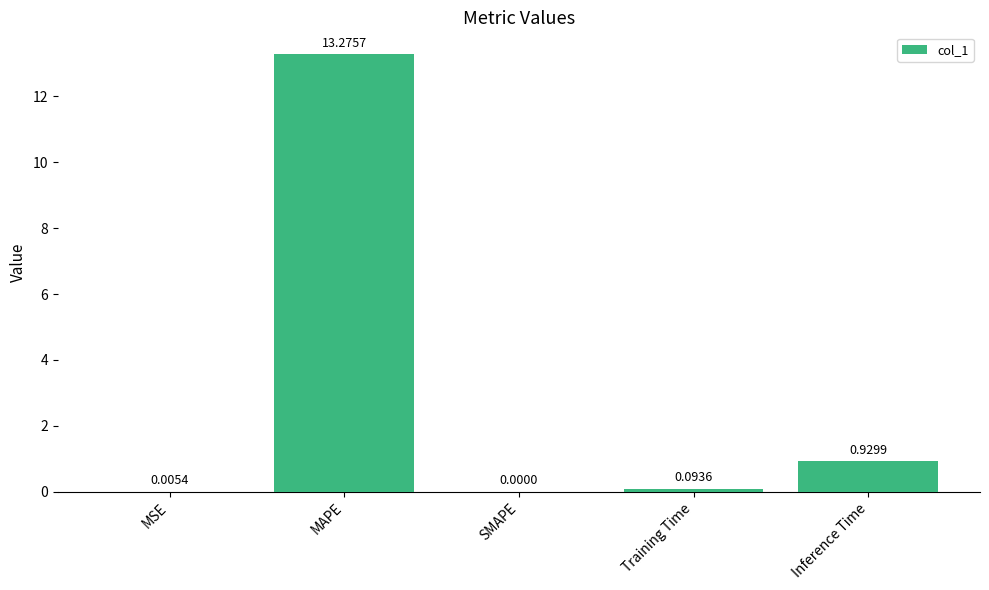

What is the sum of the values at MAPE and MSE?

13.3